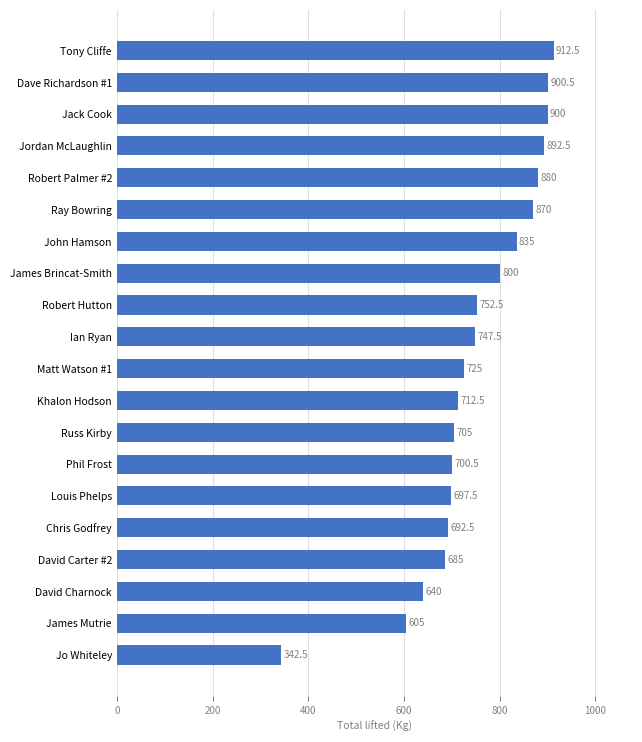

Rank the categories by value from lowest to highest.

Jo Whiteley, James Mutrie, David Charnock, David Carter #2, Chris Godfrey, Louis Phelps, Phil Frost, Russ Kirby, Khalon Hodson, Matt Watson #1, Ian Ryan, Robert Hutton, James Brincat-Smith, John Hamson, Ray Bowring, Robert Palmer #2, Jordan McLaughlin, Jack Cook, Dave Richardson #1, Tony Cliffe